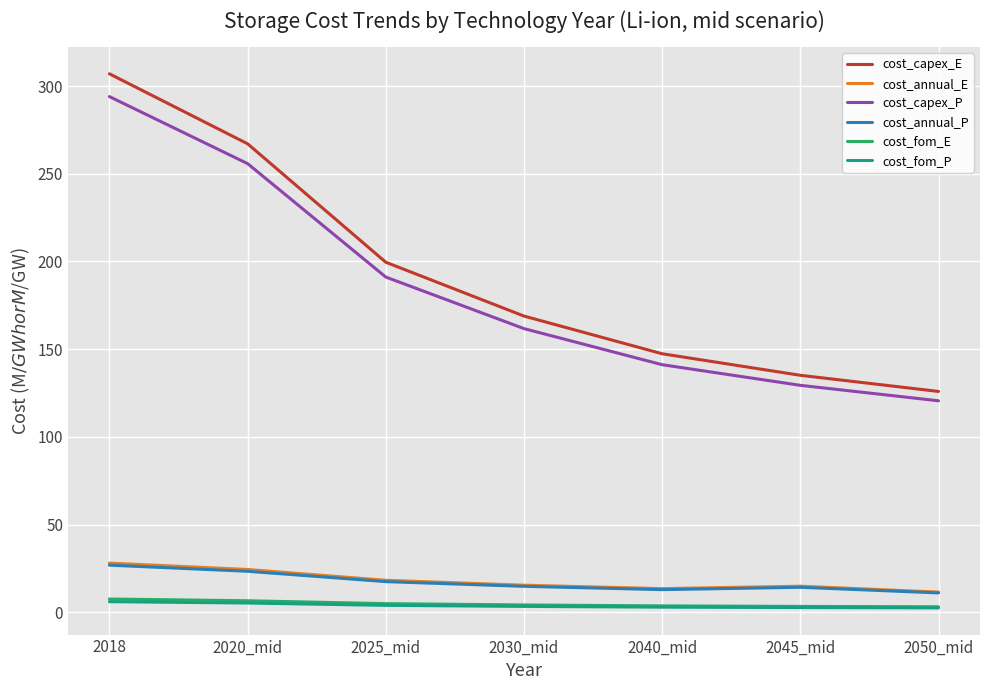

True or false: cost_annual_P and cost_fom_P cross at least once.

False